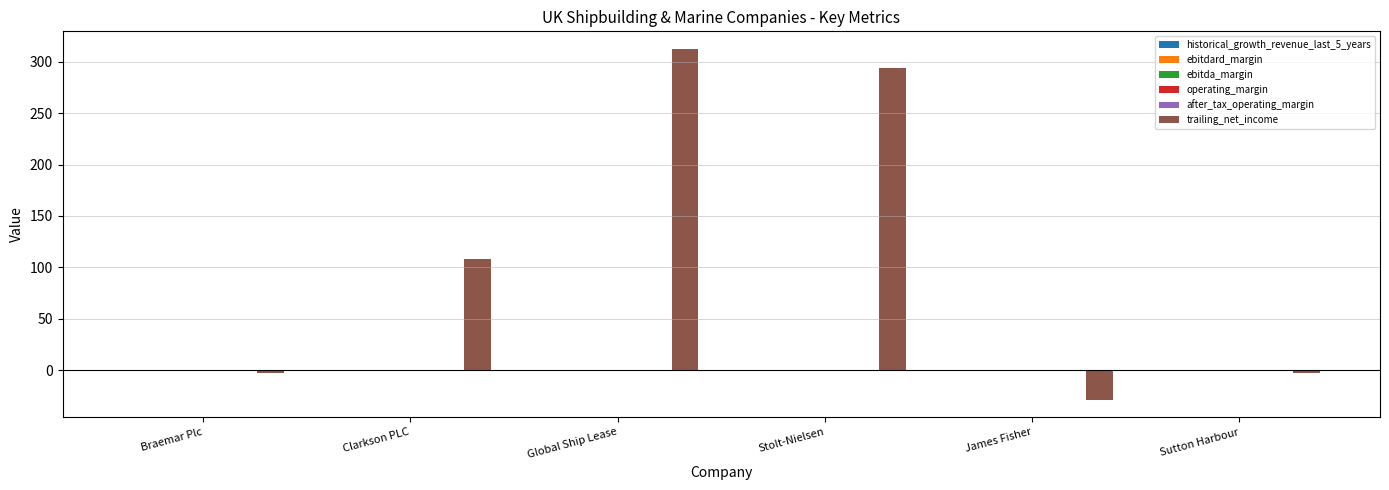

Which series has the largest total across all categories?

trailing_net_income